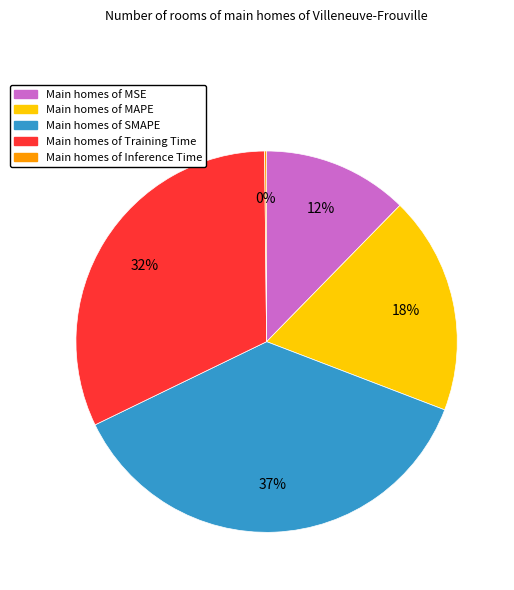

Is there a majority slice in this chart?

No